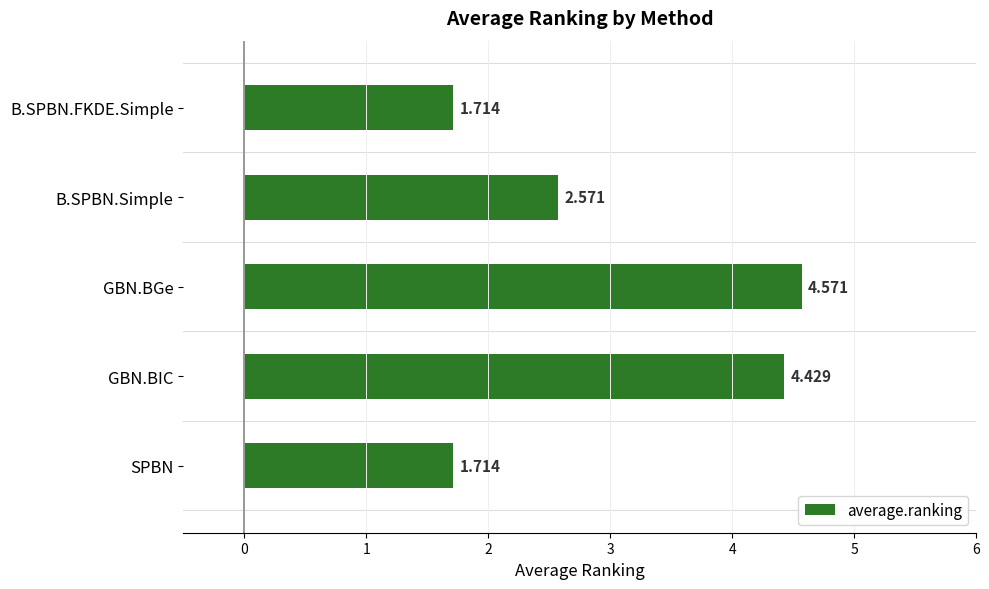

How many values are below 2?

2